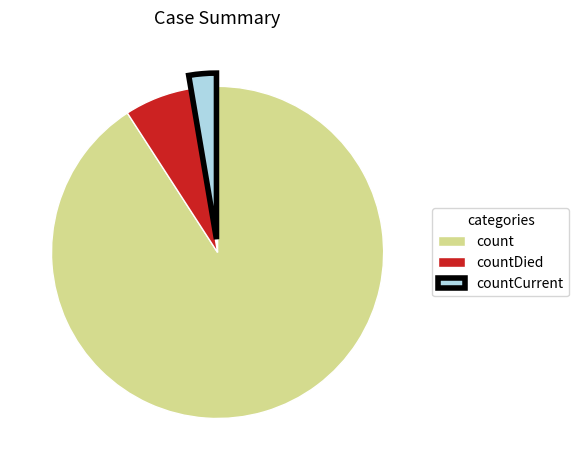

Do count and countCurrent together represent more than half of the pie?

Yes